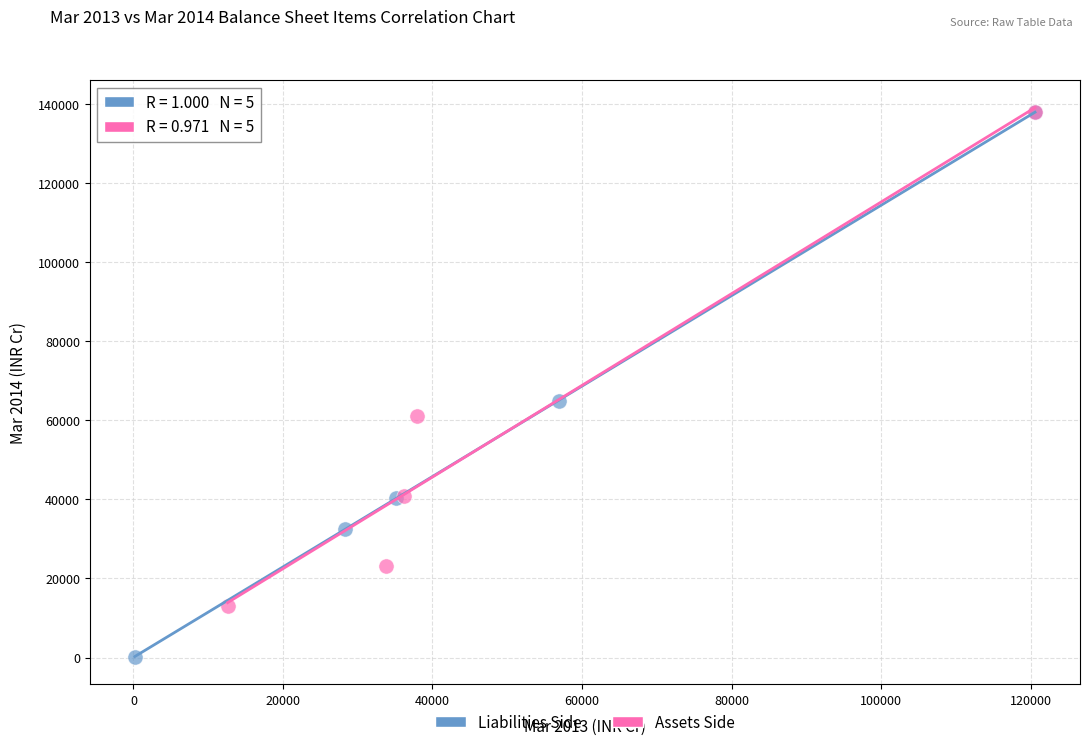

Which series has the widest spread of Y values?

Liabilities Side